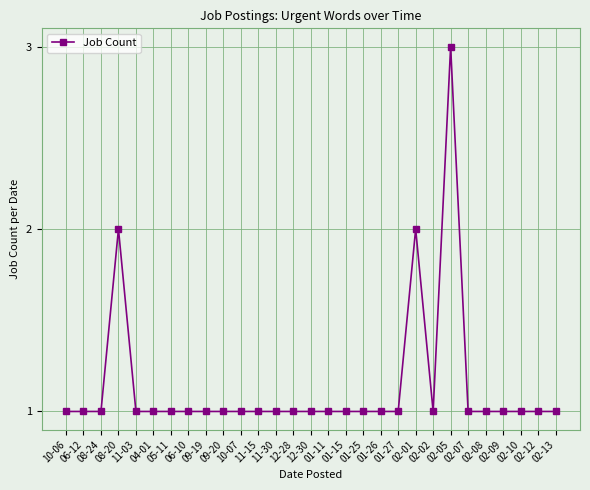

How many lines are shown in the chart?

1